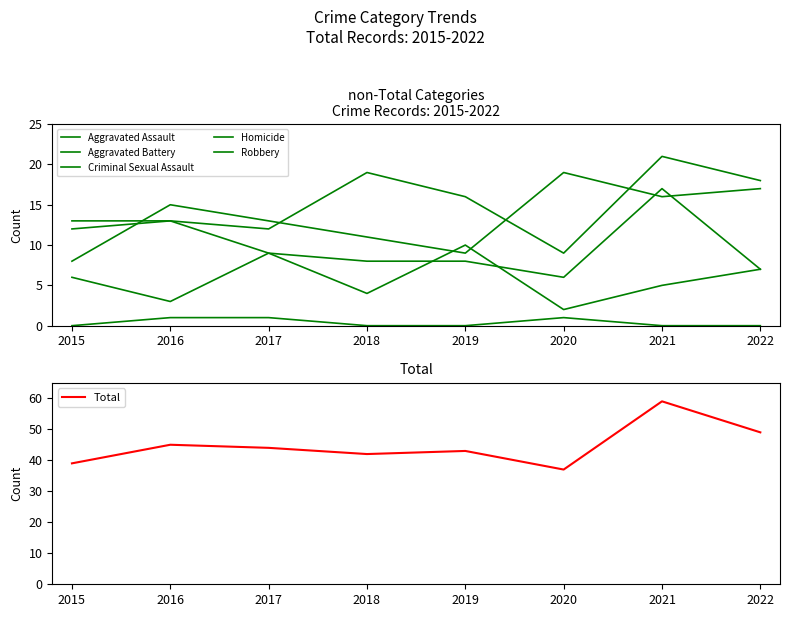

True or false: Criminal Sexual Assault has a value of 6 at 2015.

True